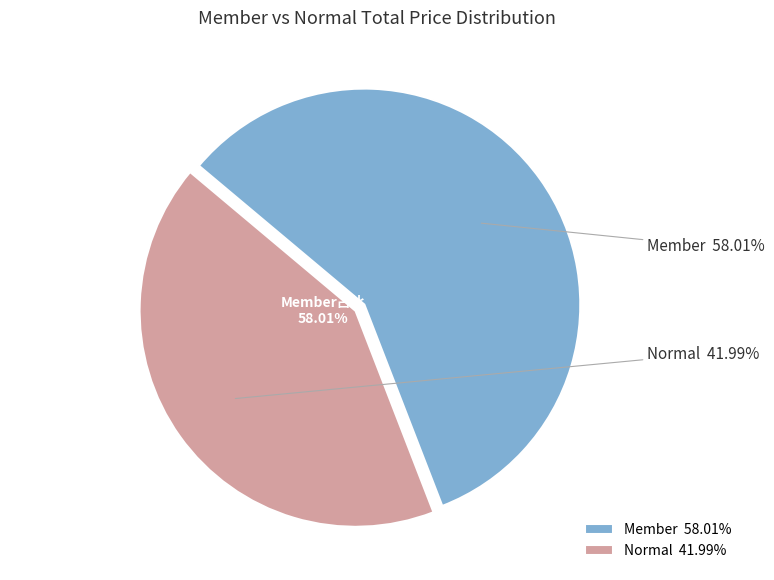

Combined, do Normal and Member account for over 50%?

Yes